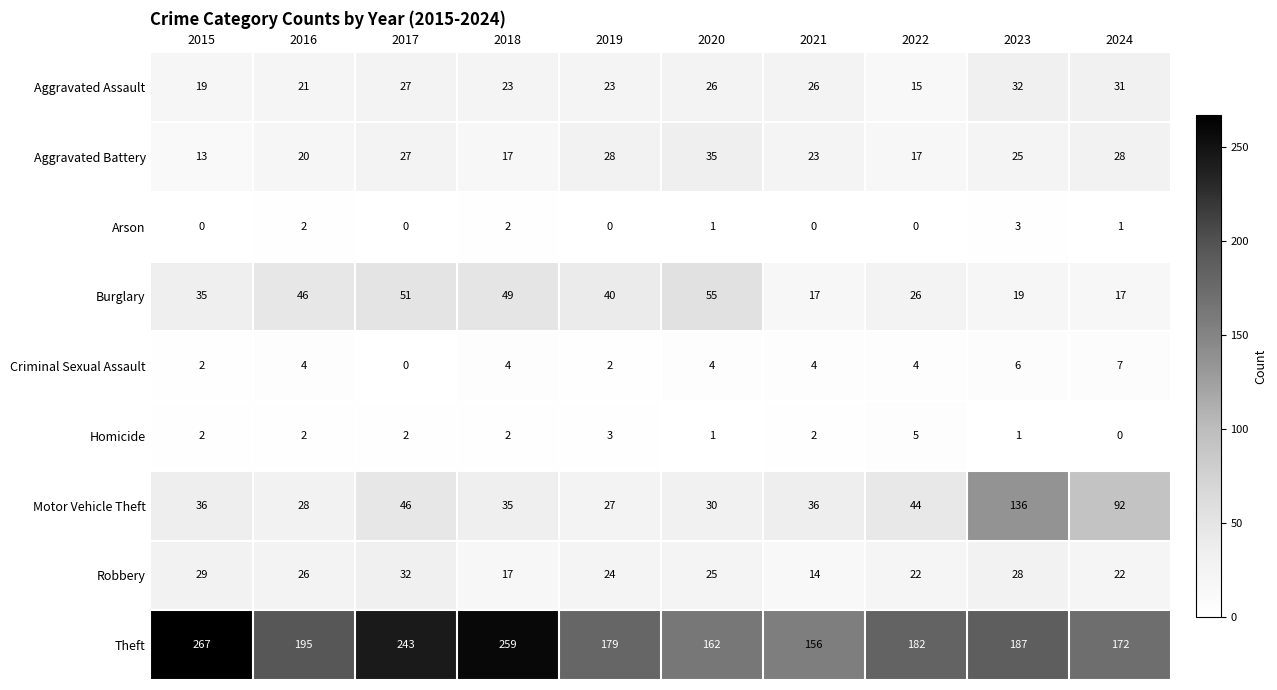

How many data points does each series have?

10